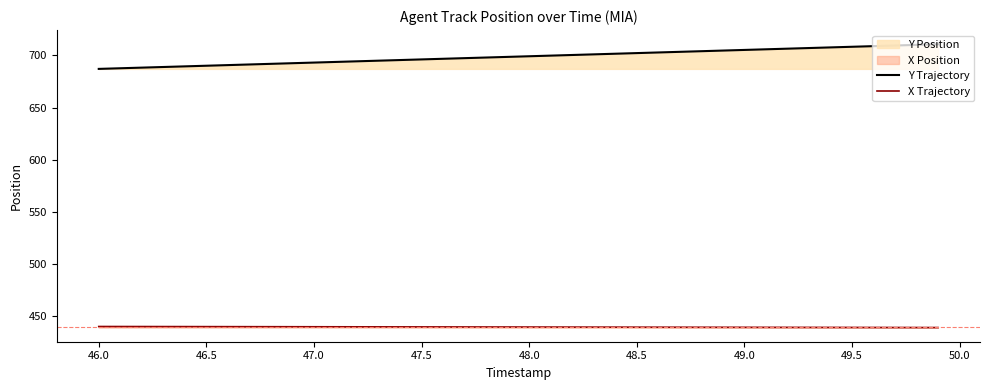

True or false: X Trajectory and Y Trajectory intersect in this chart.

False